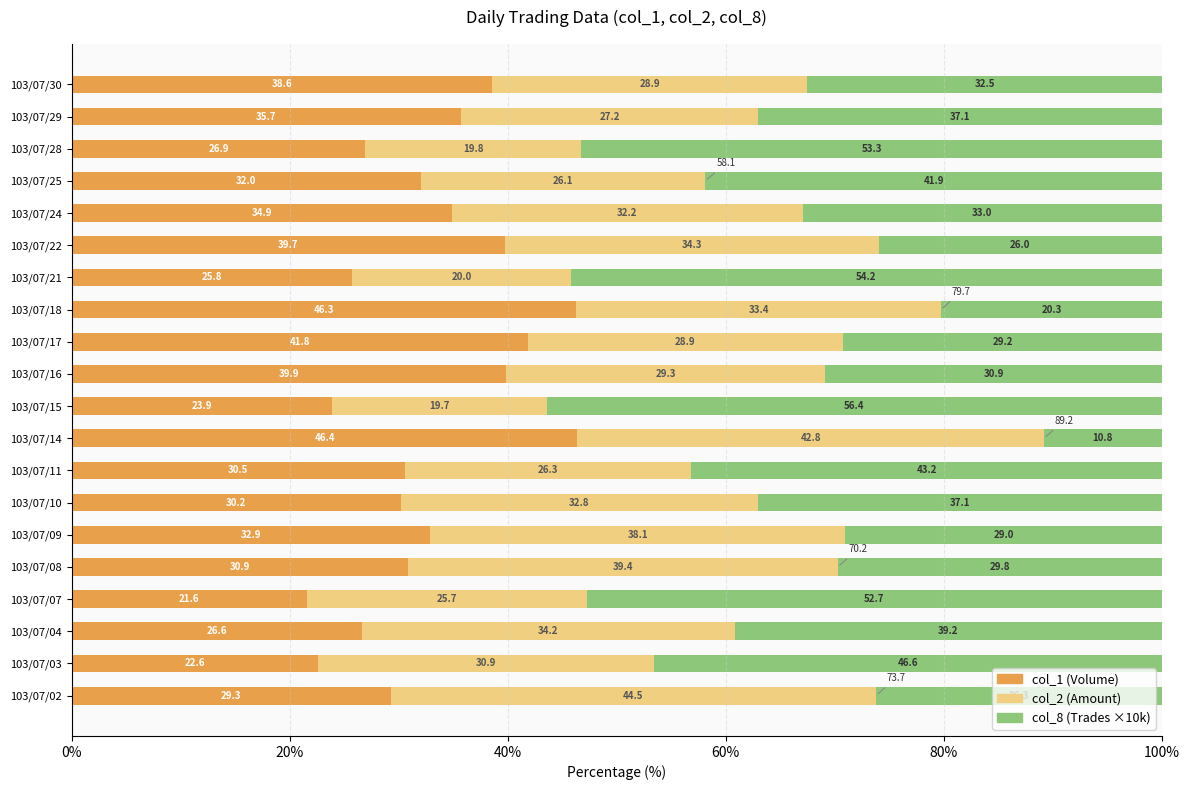

What is the total value across all series at 103/07/21?

100.0